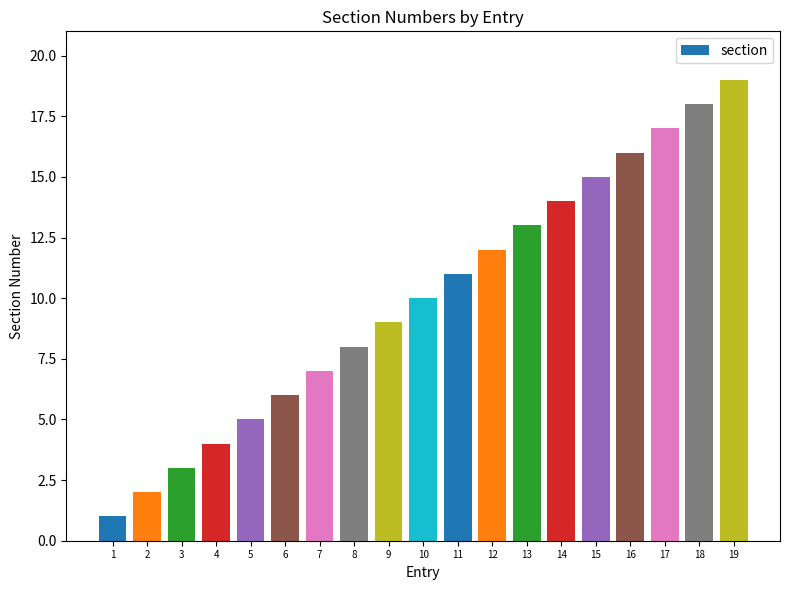

Count the number of data series in this chart.

1